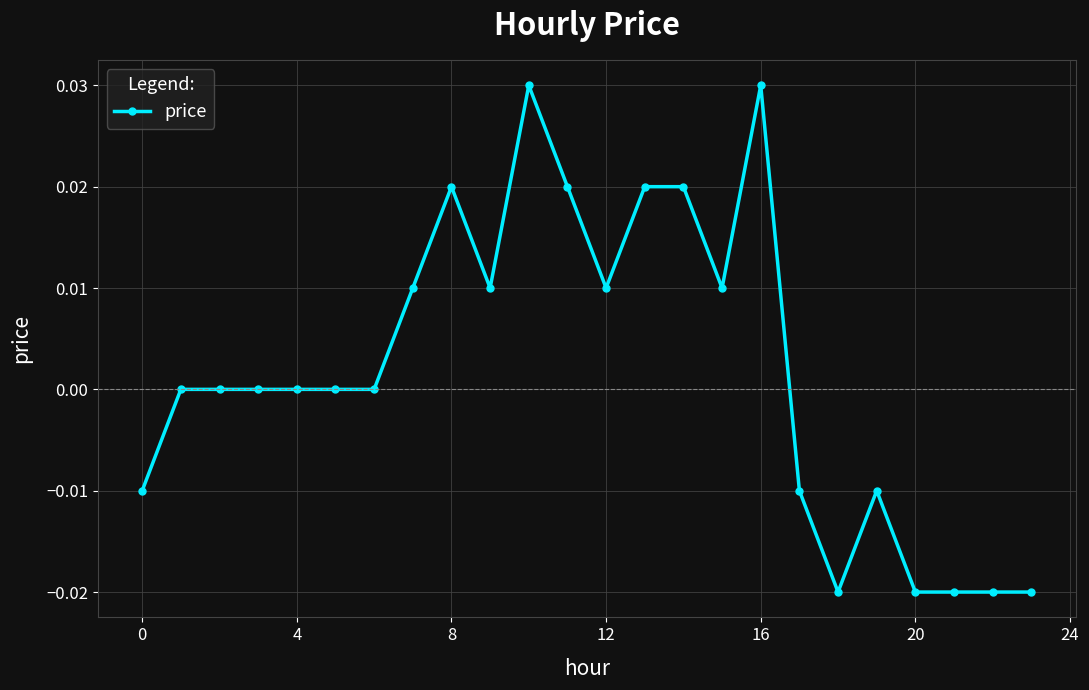

How many categories are shown in the chart?

24